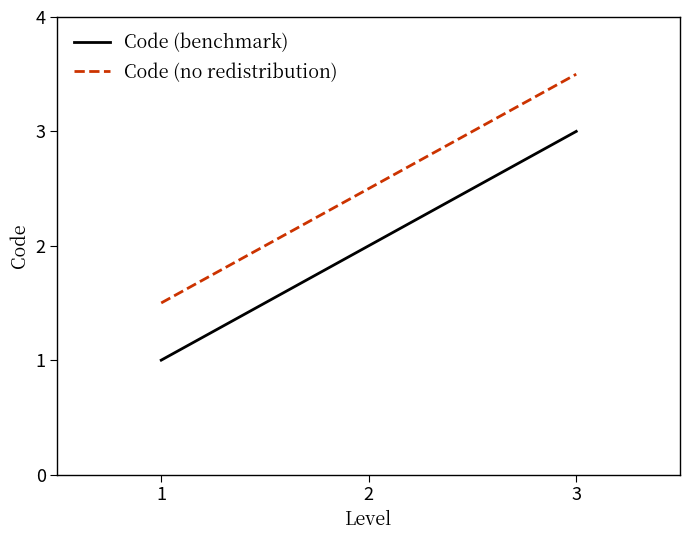

Reading left to right, list all the values displayed in this chart.

Code (benchmark): 1.0	2.0	3.0
Code (no redistribution): 1.5	2.5	3.5